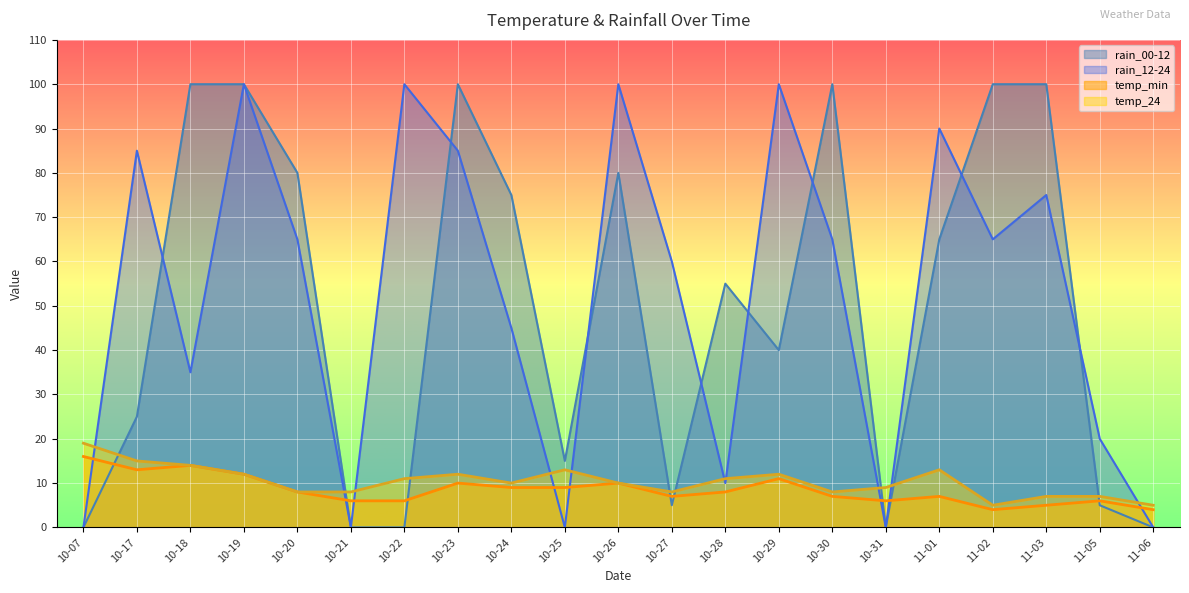

What is the sum of the rain_12-24 values at 10-30 and 11-05?

85